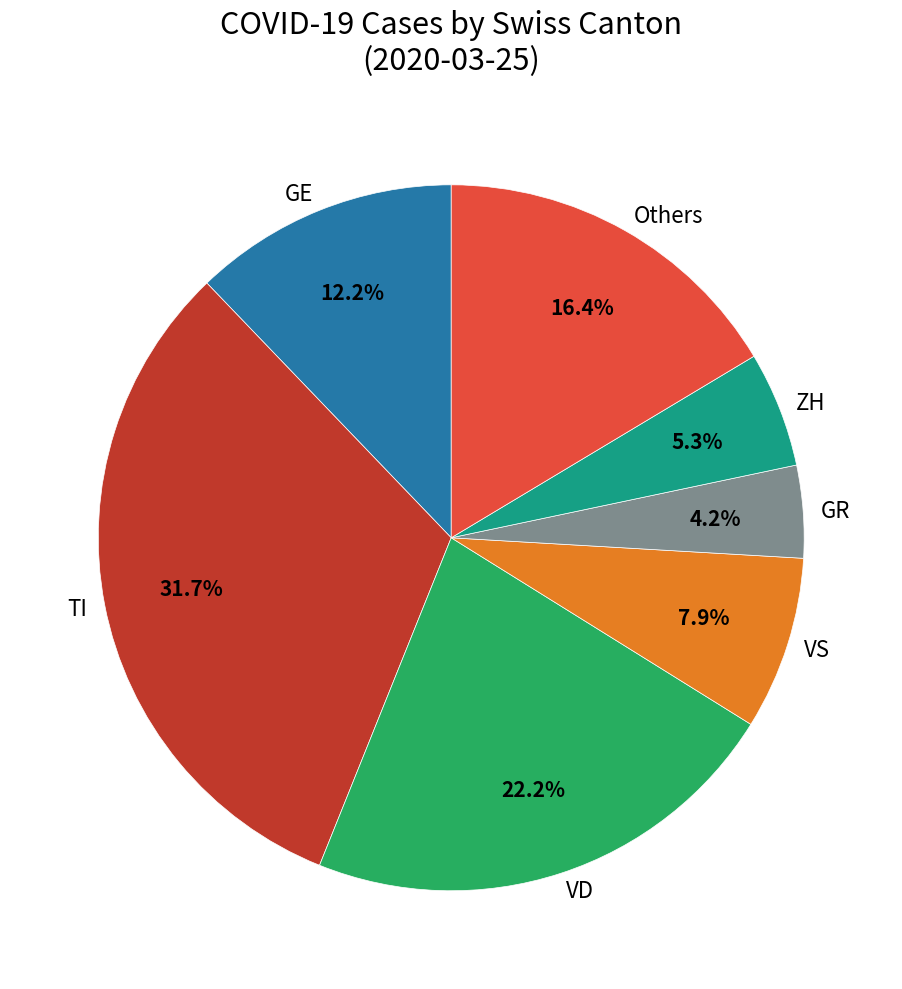

Rank the categories by value from highest to lowest.

TI, VD, Others, GE, VS, ZH, GR